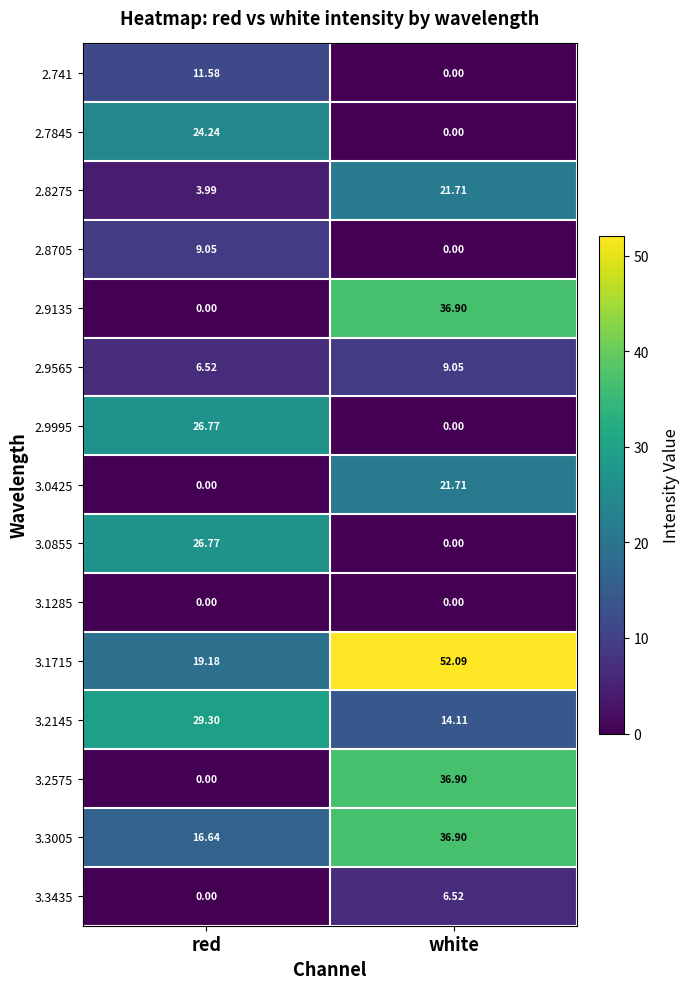

At which category does the chart reach its peak across all series?

white